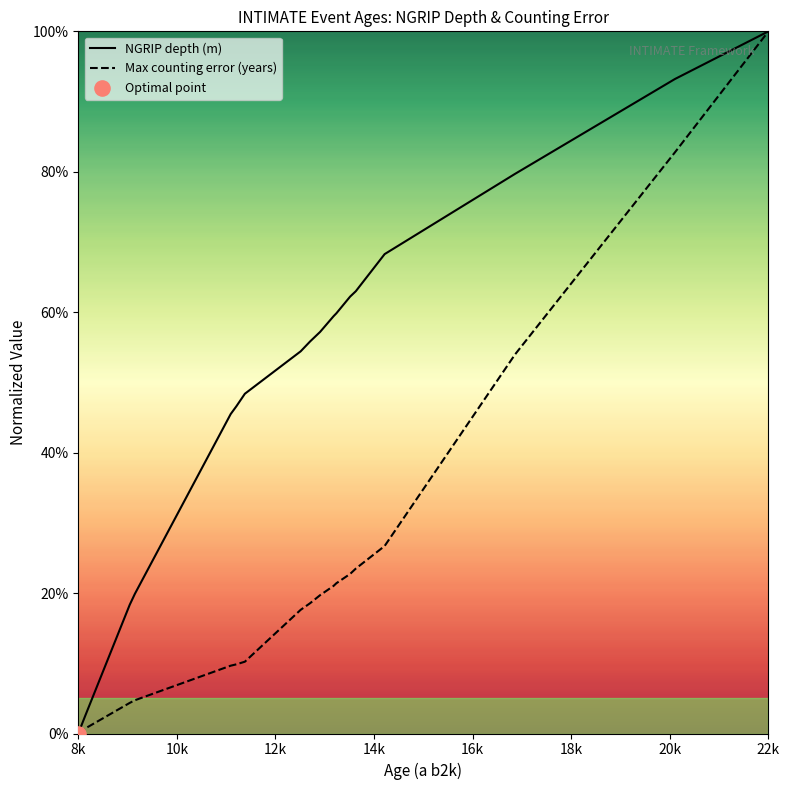

At how many categories does at least one series exceed 0?

18